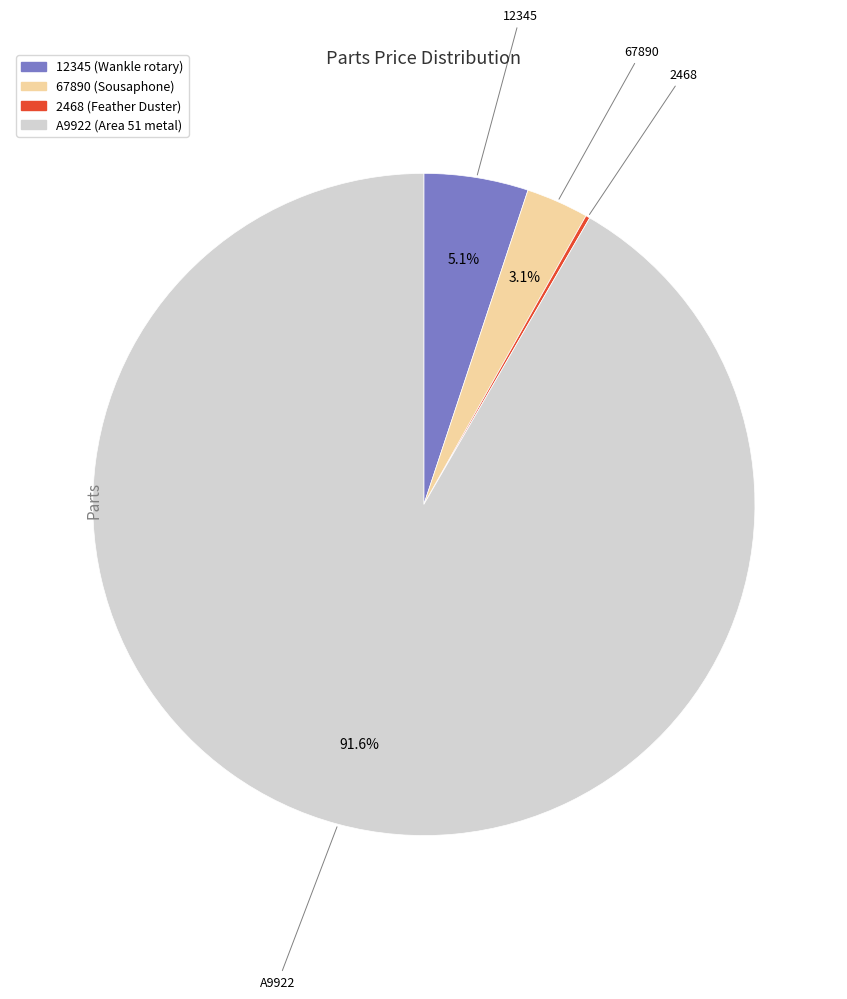

Is there any slice that represents more than half of the pie?

Yes